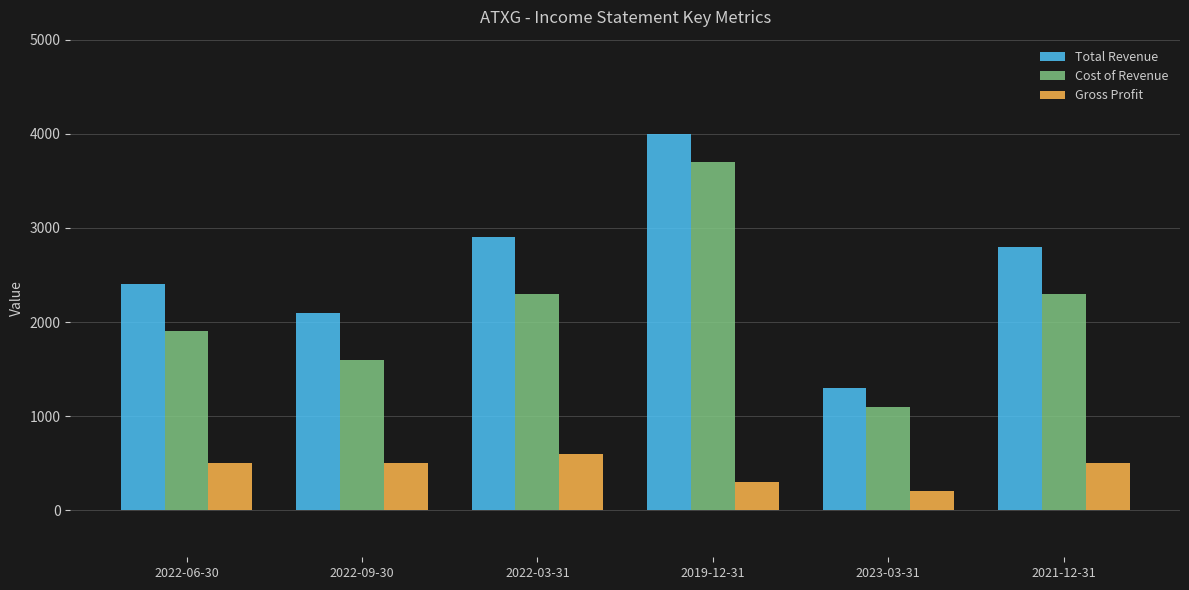

Reading left to right, extract all data points from this chart.

Total Revenue: 2022-06-30=2400	2022-09-30=2100	2022-03-31=2900	2019-12-31=4000	2023-03-31=1300	2021-12-31=2800
Cost of Revenue: 2022-06-30=1900	2022-09-30=1600	2022-03-31=2300	2019-12-31=3700	2023-03-31=1100	2021-12-31=2300
Gross Profit: 2022-06-30=500	2022-09-30=500	2022-03-31=600	2019-12-31=300	2023-03-31=200	2021-12-31=500